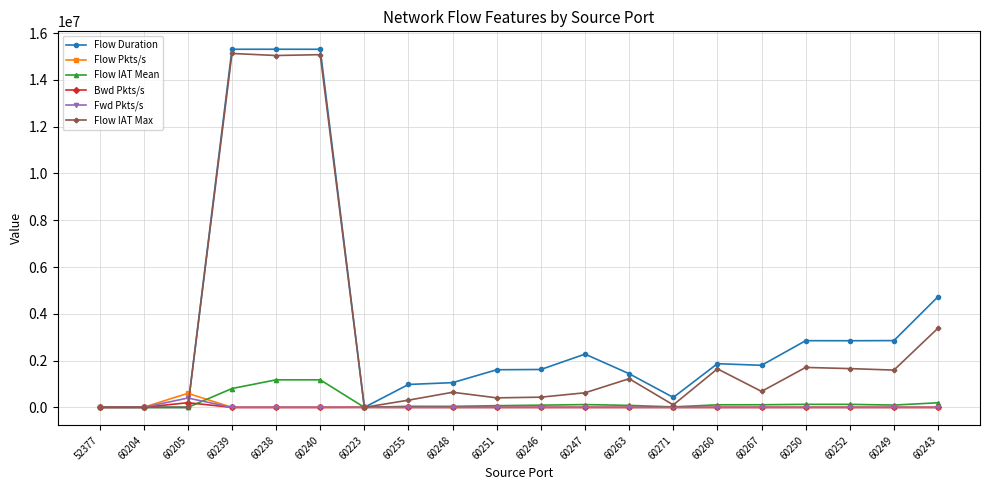

What is the difference between the Flow IAT Mean values at 60238 and 60271?

1156491.2